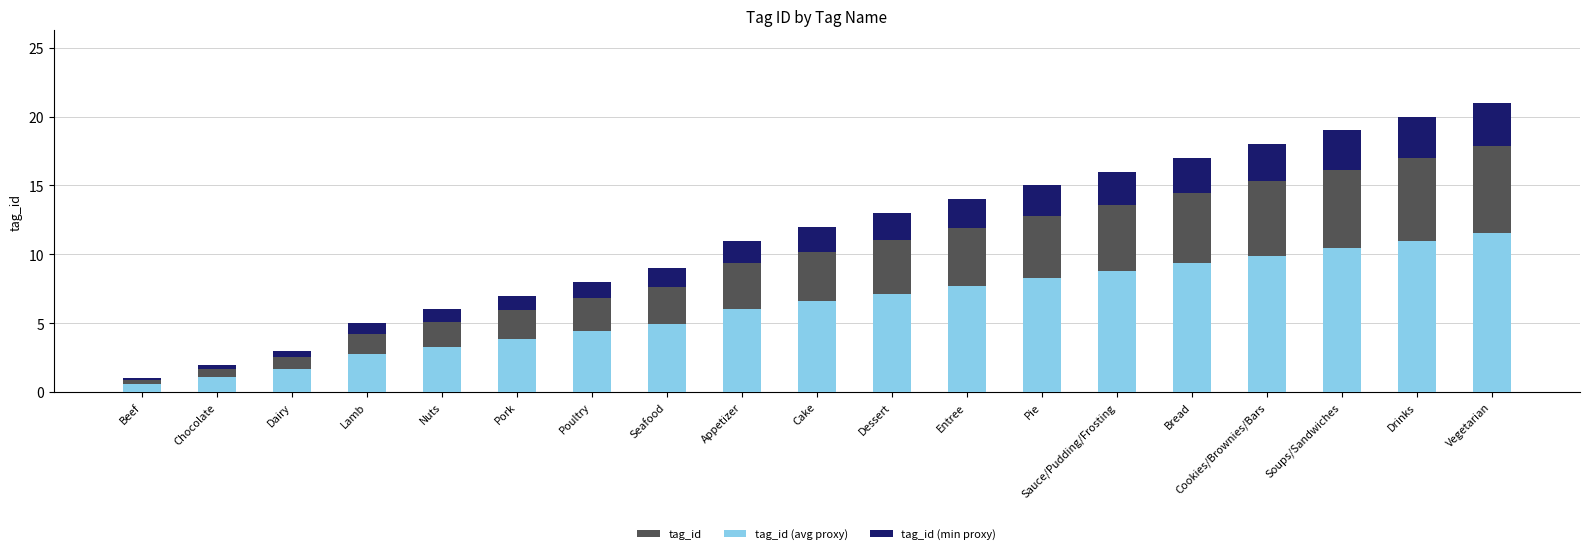

Is it true that tag_id (avg proxy) equals 6.1 at Appetizer?

True